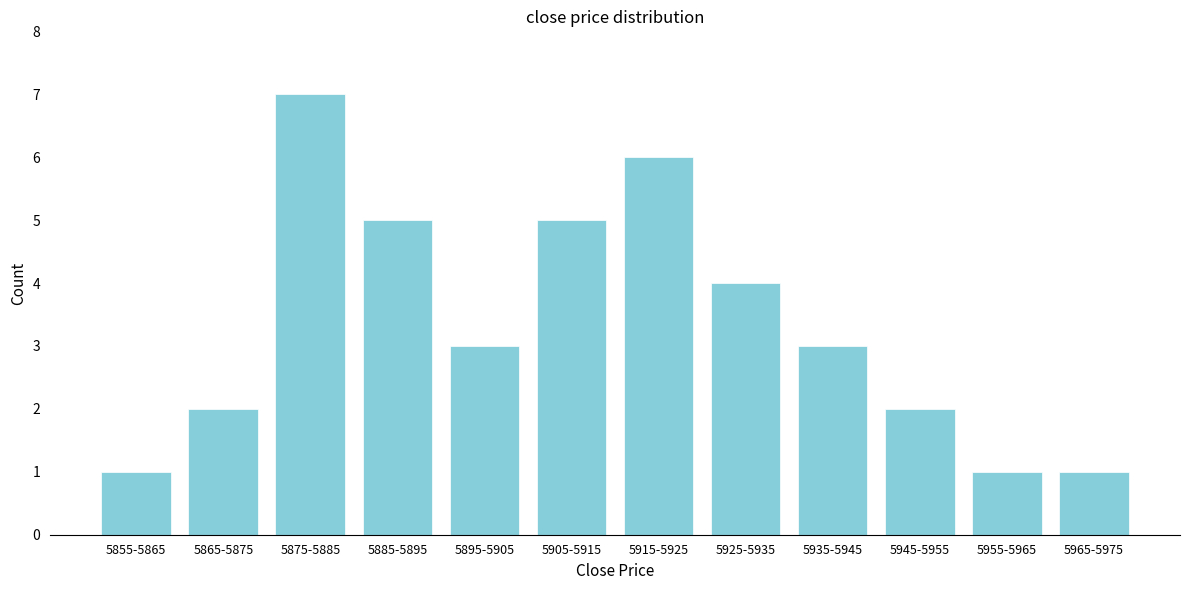

Reading left to right, list all the values displayed in this chart.

1	2	7	5	3	5	6	4	3	2	1	1